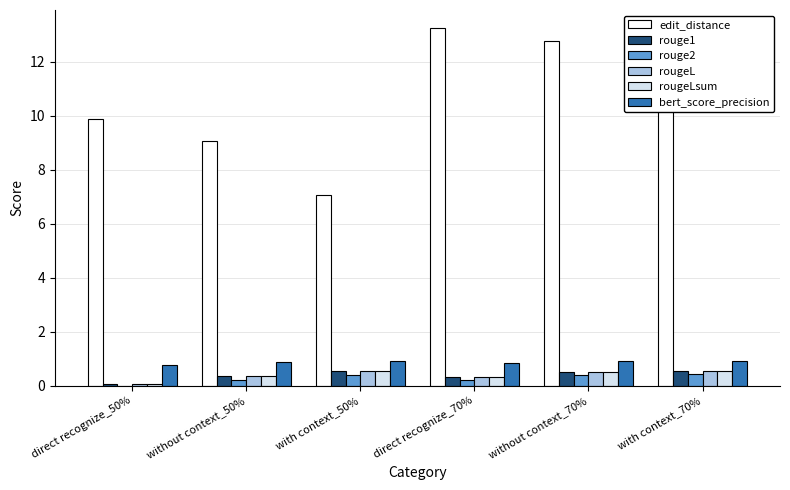

Which series changed the most between direct recognize_50% and without context_70%?

edit_distance